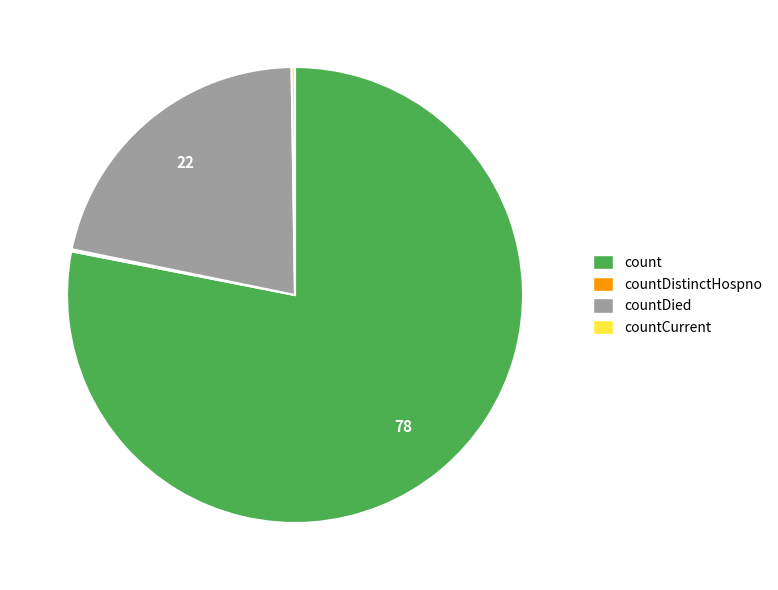

Is there any slice that represents more than half of the pie?

Yes